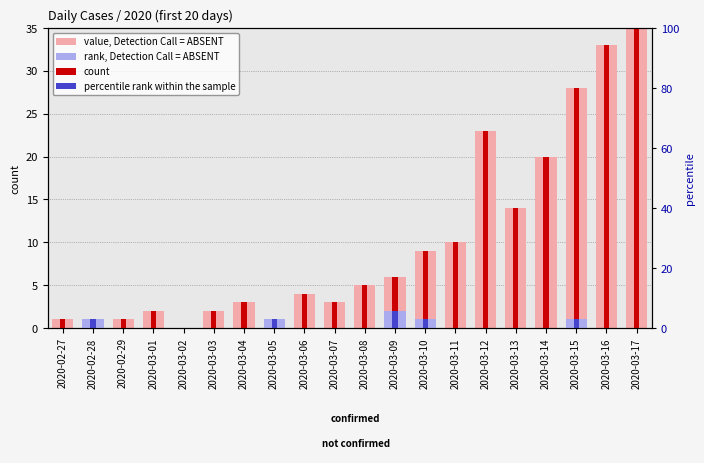

At which category is the sum across all series the highest?

2020-03-17